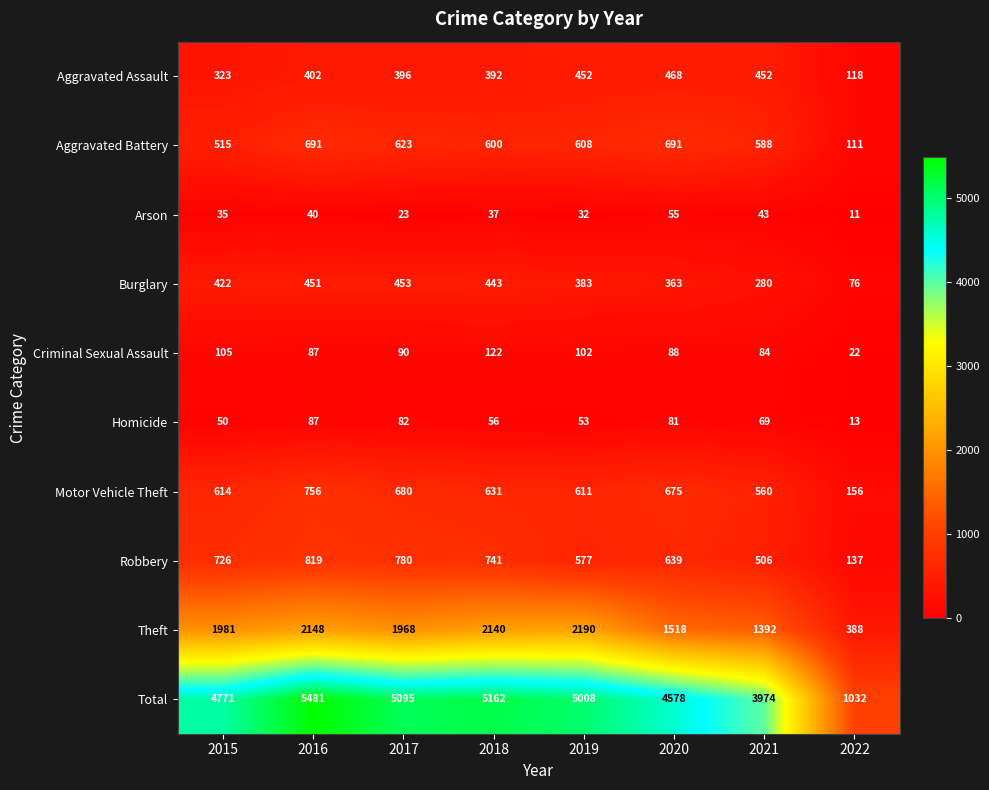

Which series has the largest total across all categories?

Total